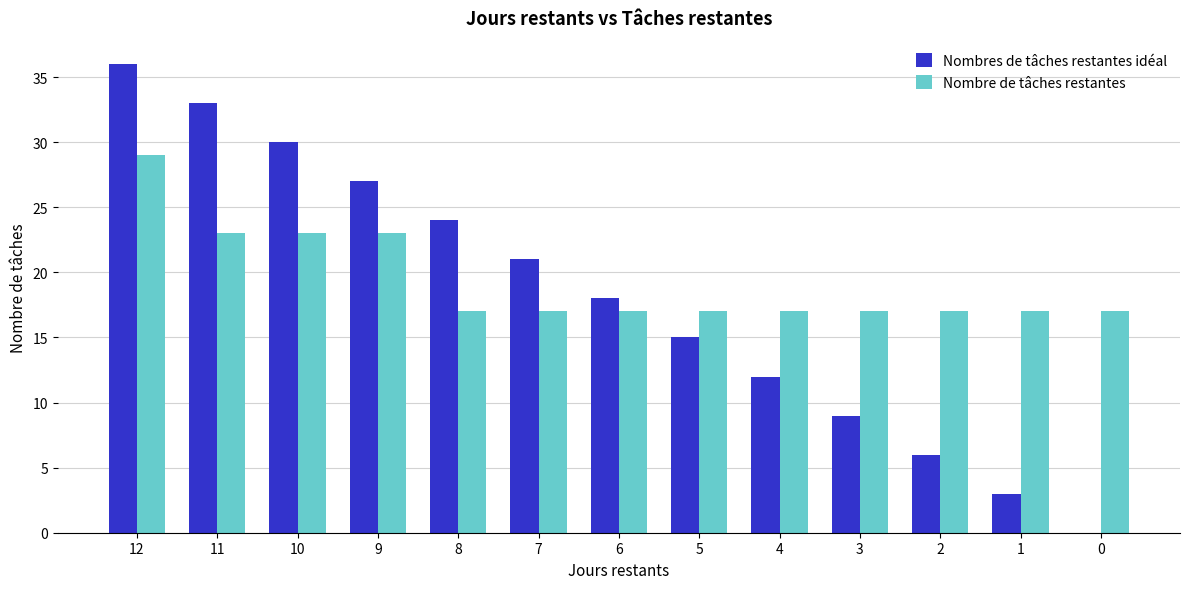

Reading left to right, what are all the values shown in this chart?

Nombres de tâches restantes idéal: 12=36	11=33	10=30	9=27	8=24	7=21	6=18	5=15	4=12	3=9	2=6	1=3	0=0
Nombre de tâches restantes: 12=29	11=23	10=23	9=23	8=17	7=17	6=17	5=17	4=17	3=17	2=17	1=17	0=17